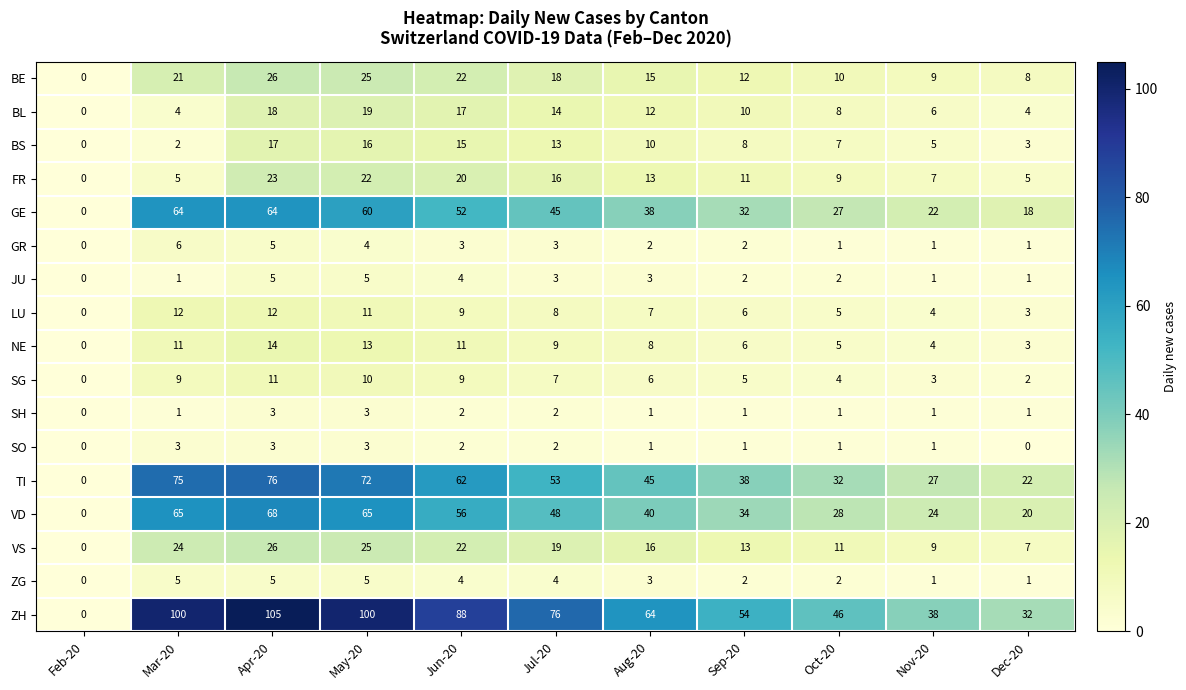

At which label does NE first exceed 8?

Mar-20